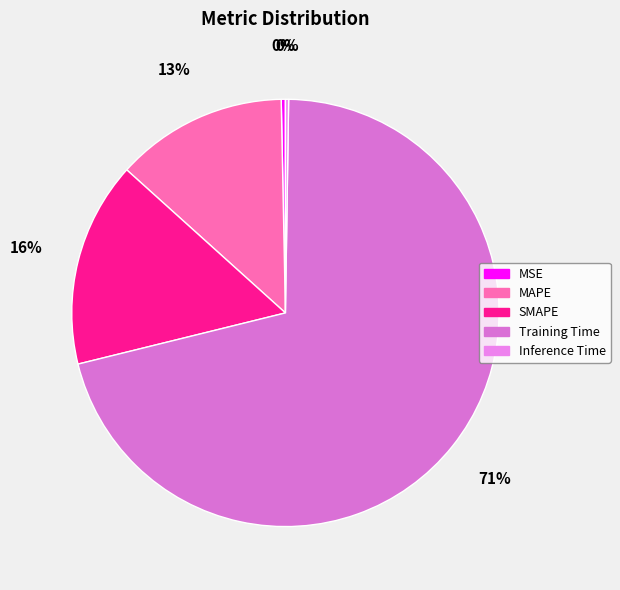

What is the change in value from MSE to Training Time?

+1.8